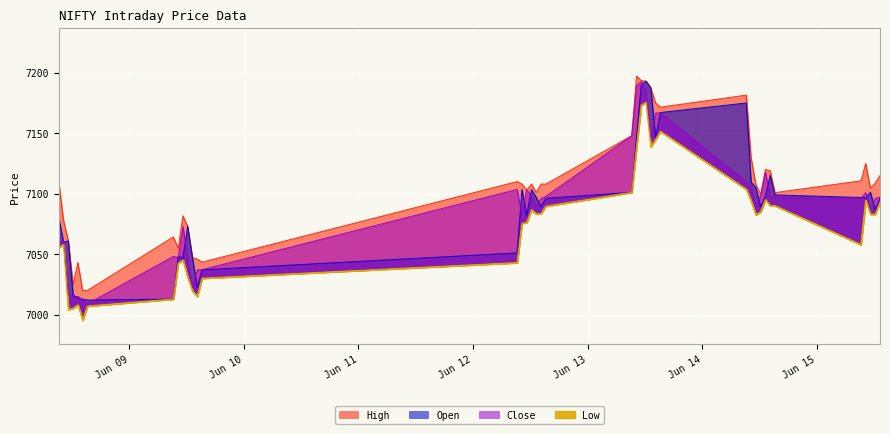

What is the difference between the maximum and second lowest values in the Open series?

180.3